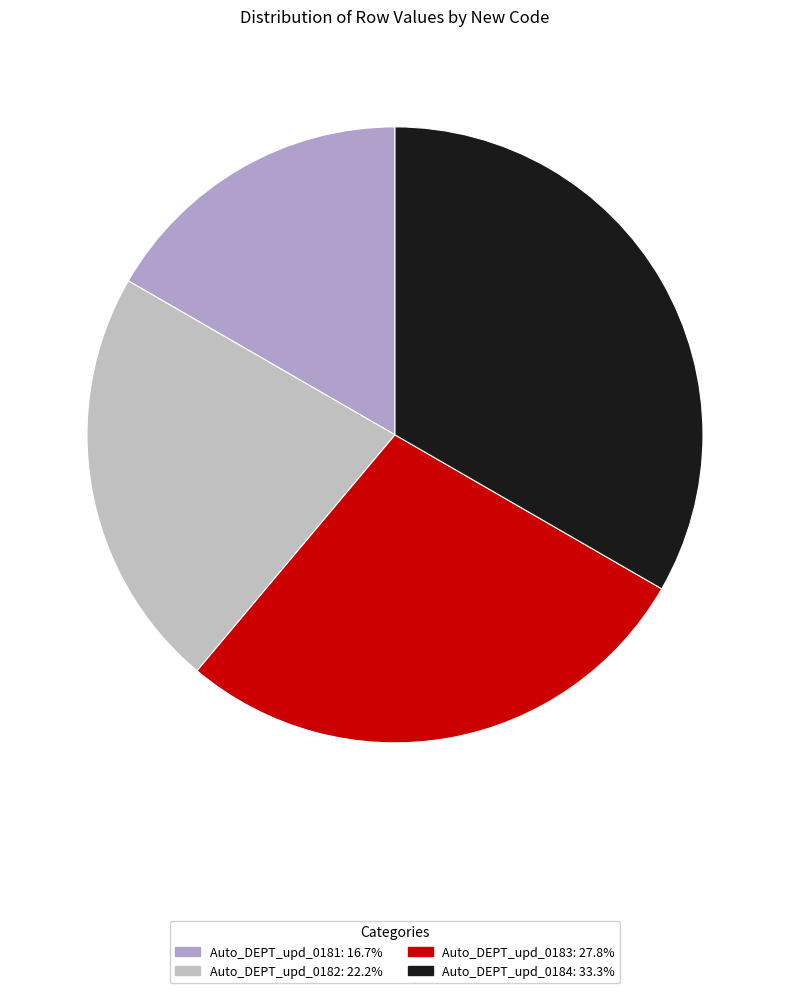

How many segments does this pie chart have?

4